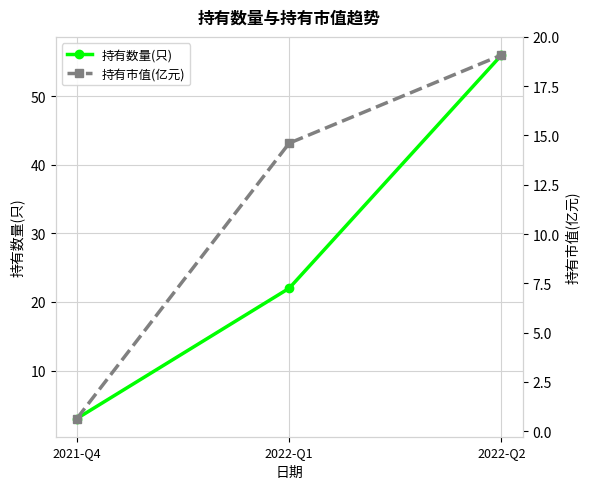

Reading left to right, list all the values displayed in this chart.

持有数量(只): 3.0	22.0	56.0
持有市值(亿元): 0.6	14.6	19.1